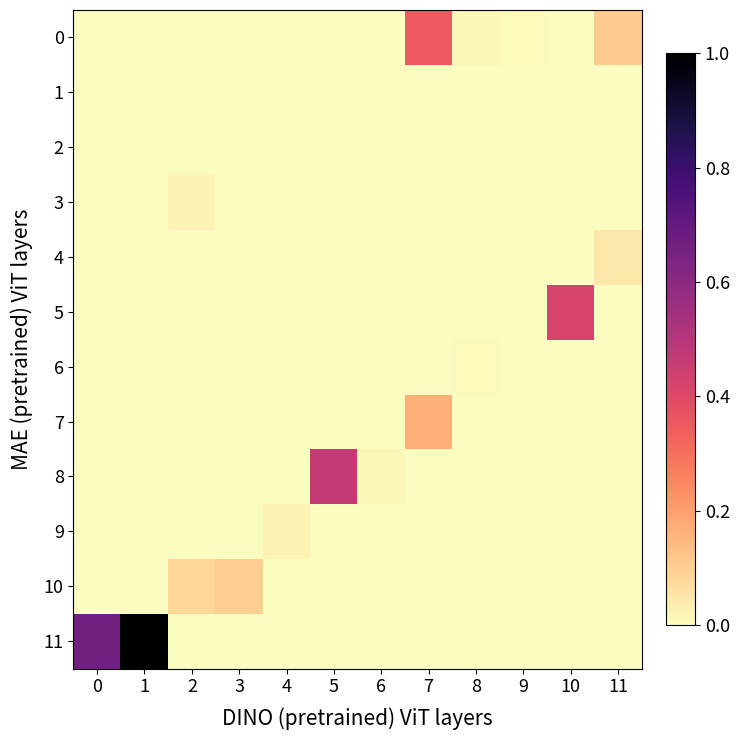

At how many categories does at least one series exceed 0?

12